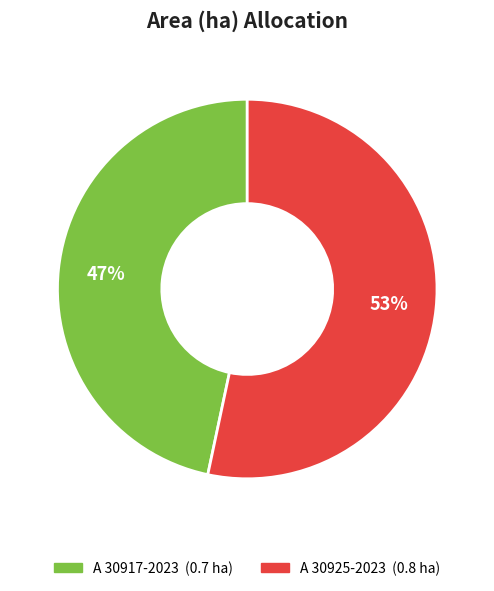

Is it true that A 30925-2023 is 66% of the pie?

False